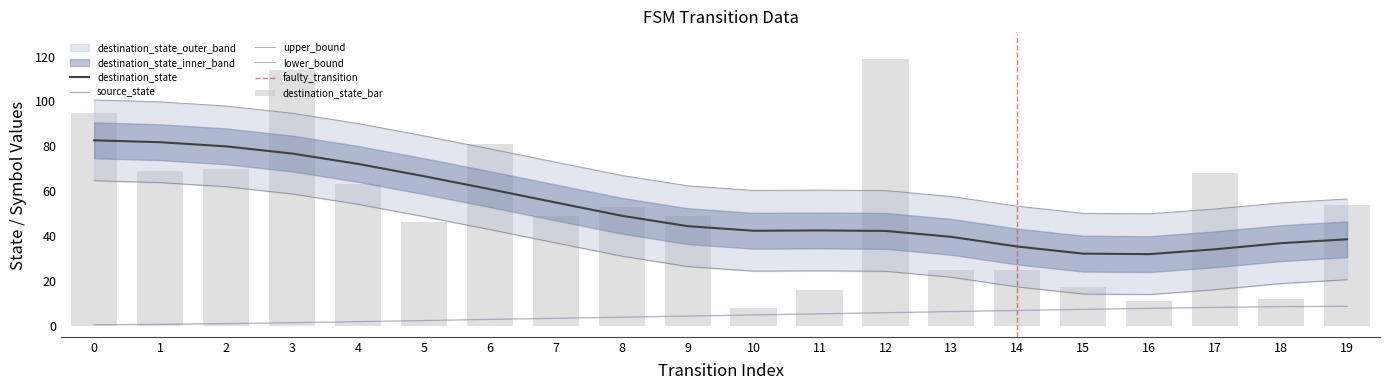

What is the value of the destination_state bar at the 14th from the left?

25.0